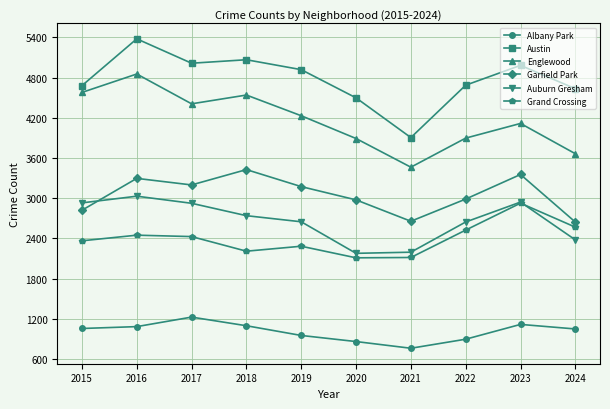

What is the maximum value shown in the chart?

5380